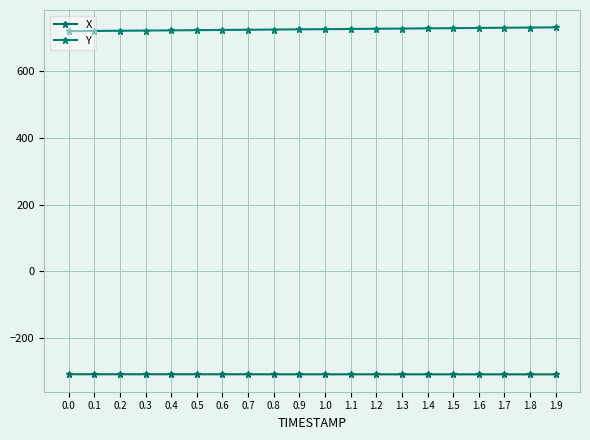

Which series has the largest total across all categories?

Y